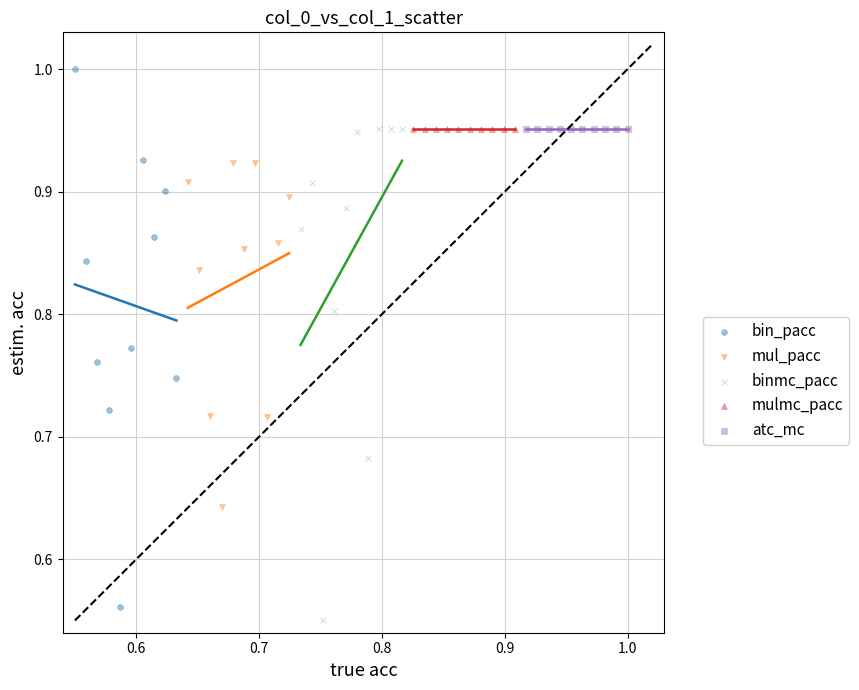

Which series contains the highest Y value?

bin_pacc